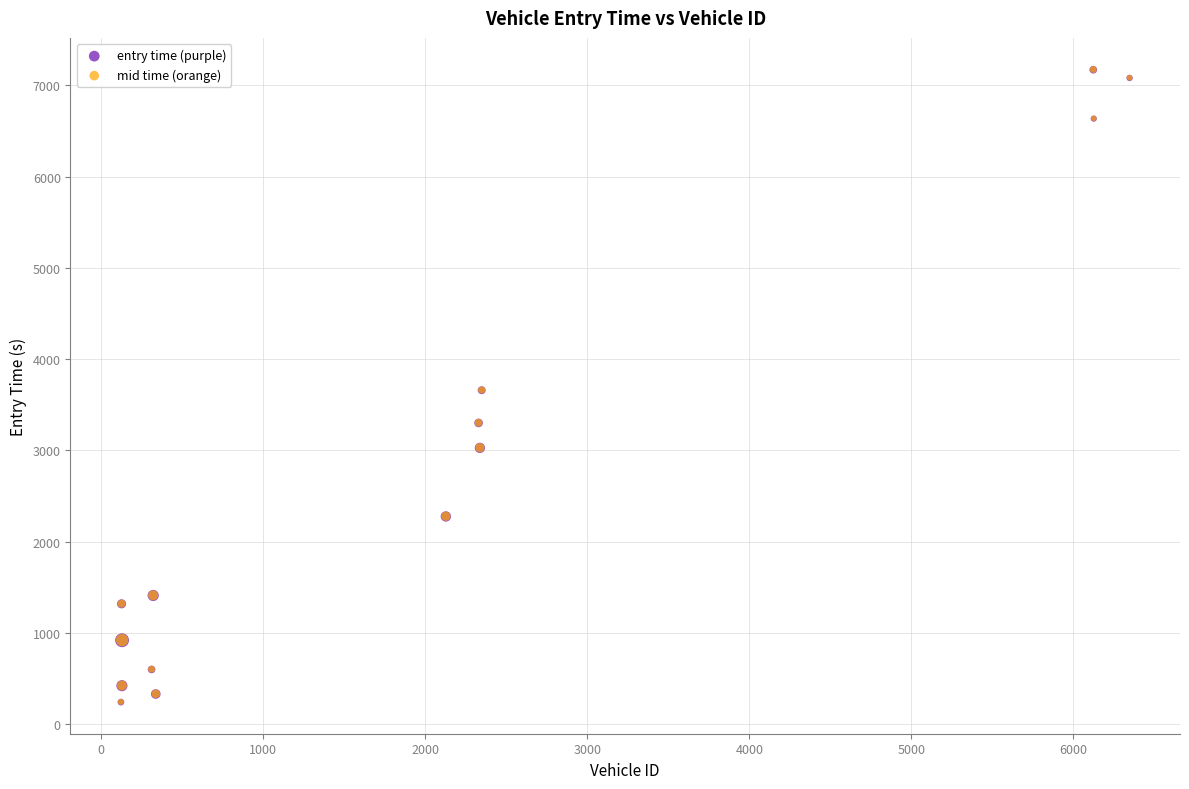

What are all the series names shown in the legend?

entry time (purple), mid time (orange)